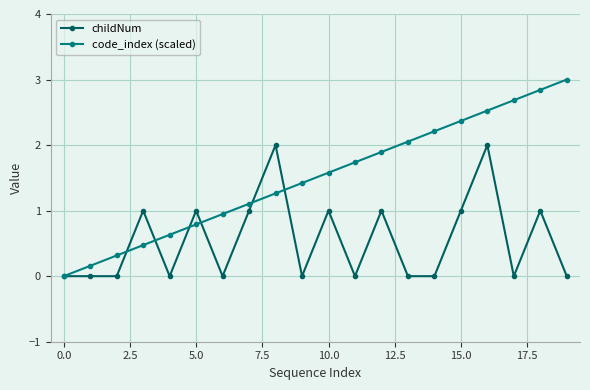

Rank the series by their average value, from highest to lowest.

code_index (scaled), childNum